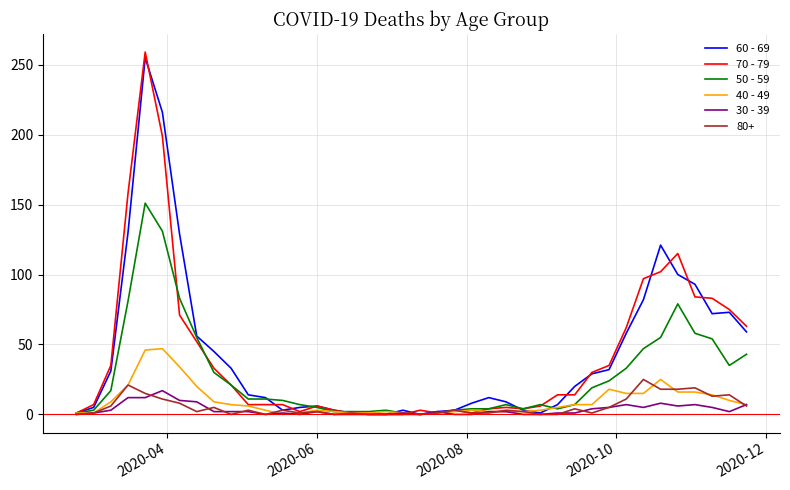

What is the greatest value displayed?

259